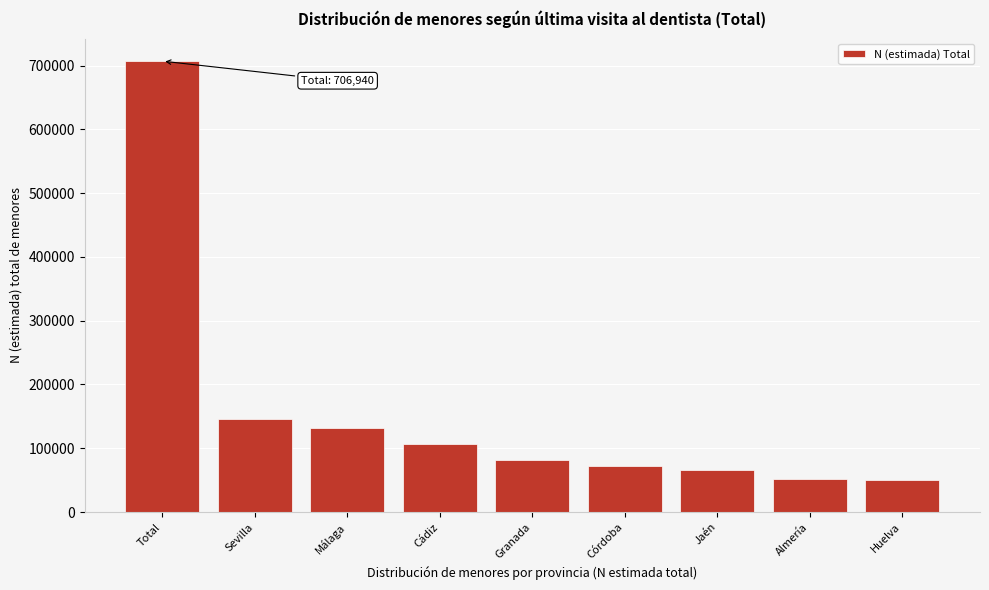

What is the average value?

157098